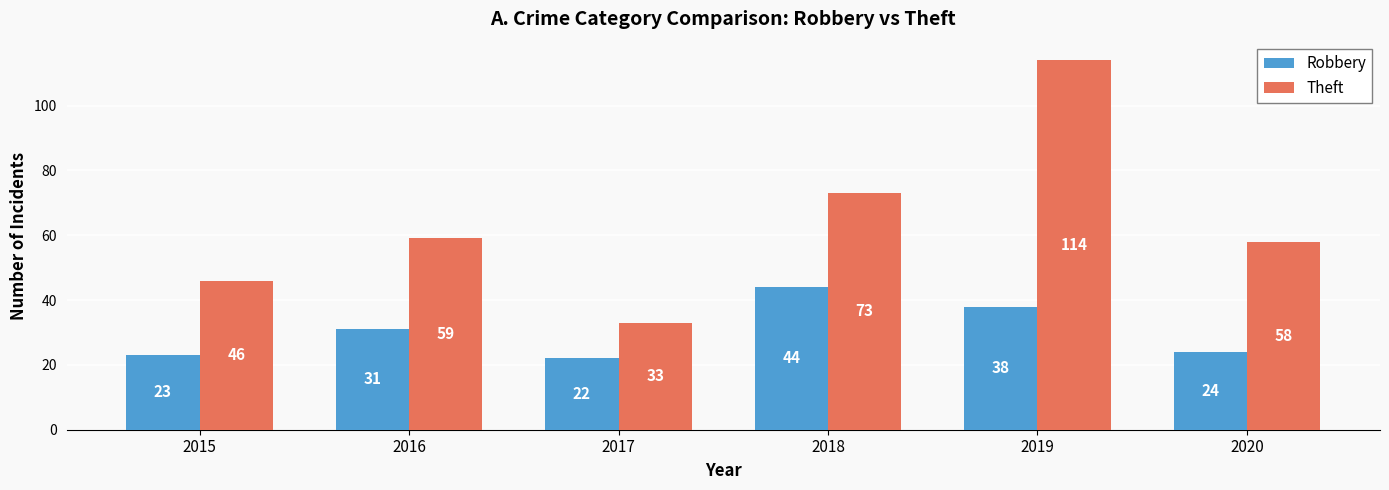

Which series has the widest spread of values?

Theft